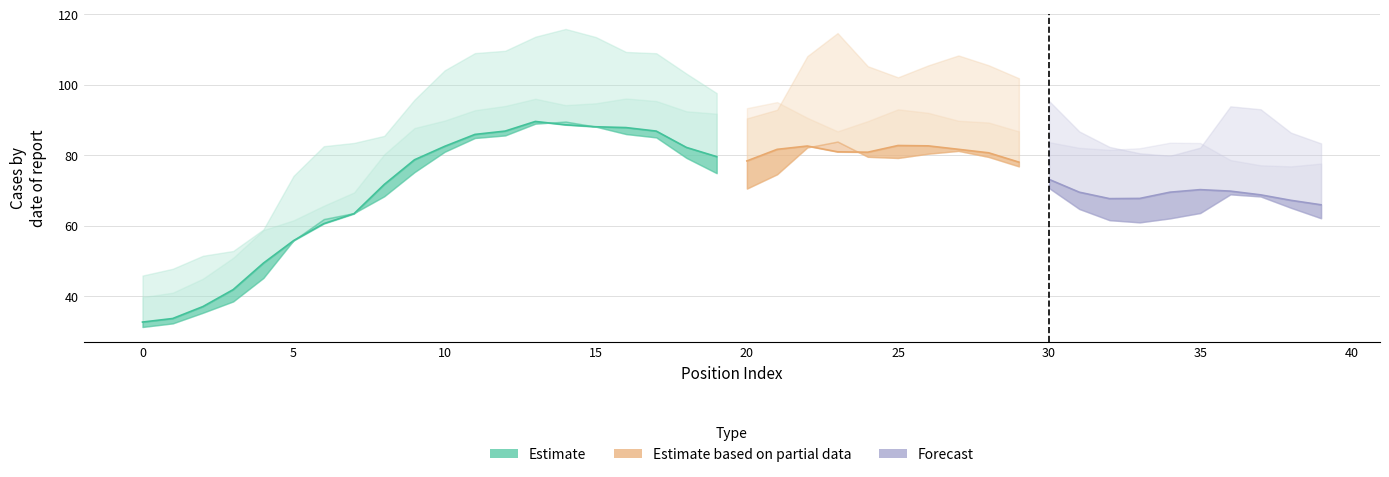

Read the EC_0.15 value at 24.

105.3